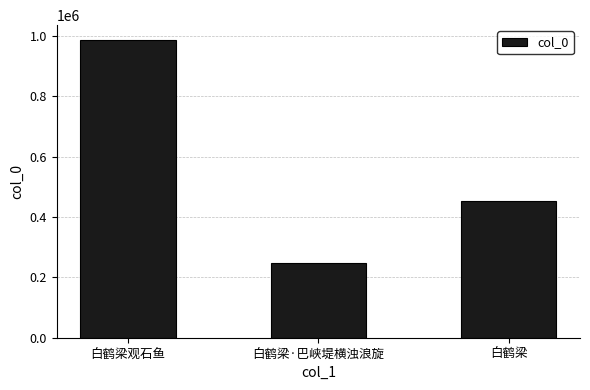

What position from the left is 白鹤梁观石鱼?

1